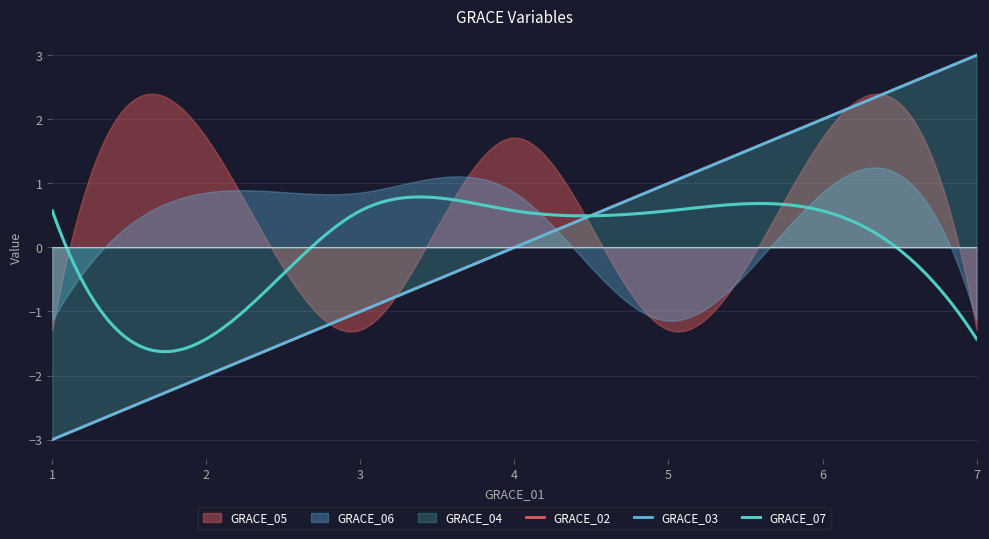

The value of GRACE_07 at 7 is 2. True or false?

False